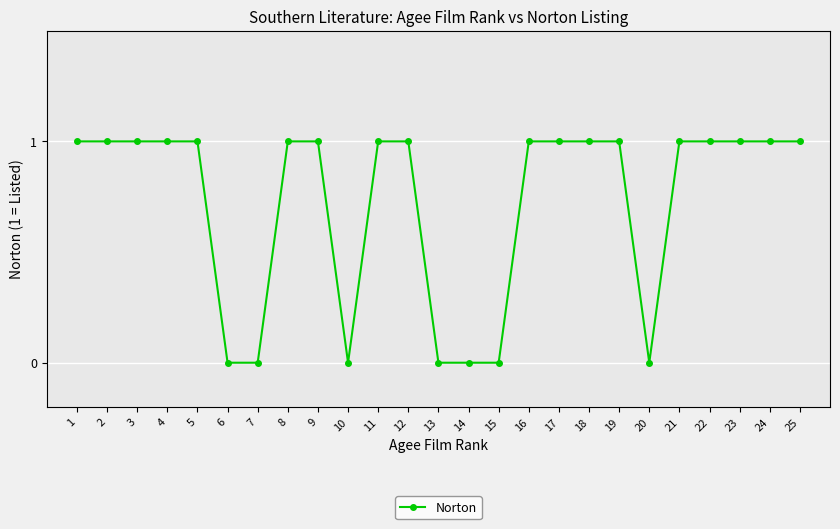

What is the change in value from 15 to 18?

+1